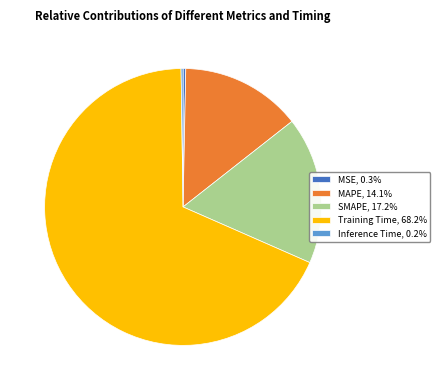

Is it true that MAPE is 9% of the pie?

False